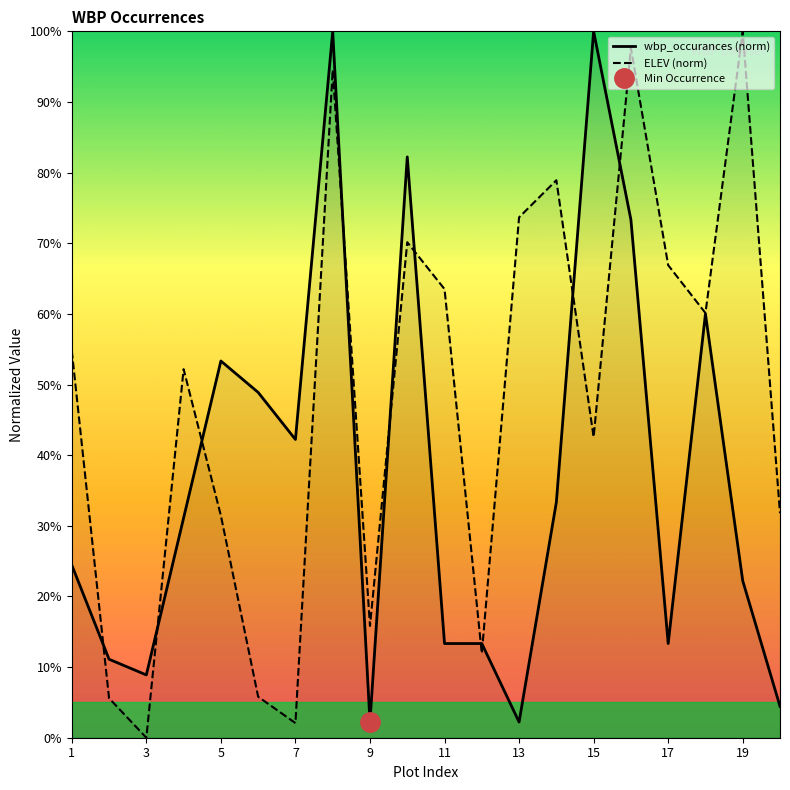

True or false: wbp_occurances (norm) and ELEV (norm) cross at least once.

True